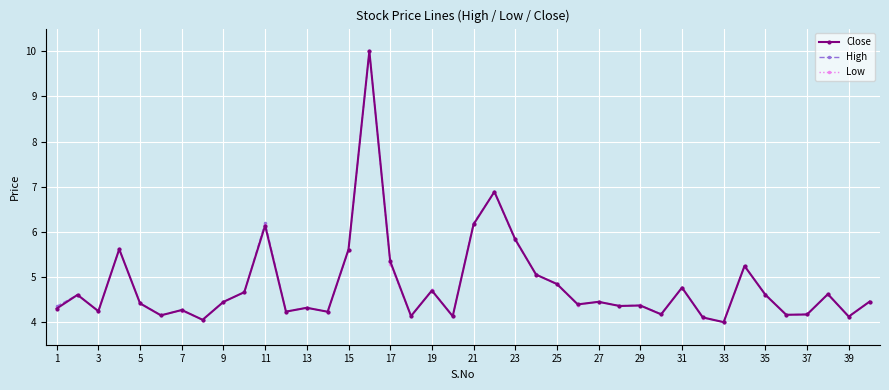

What is the minimum value shown in the chart?

4.0